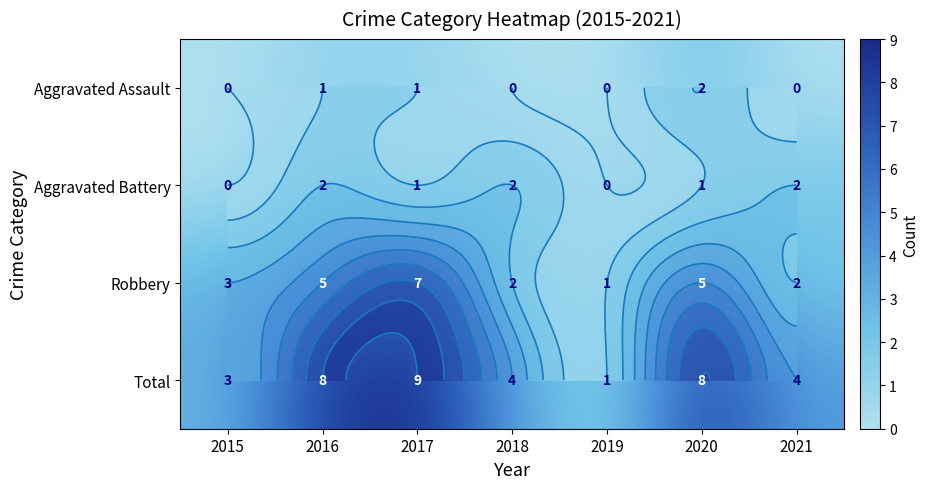

What is the difference between the maximum and minimum values in the Aggravated Battery series?

2